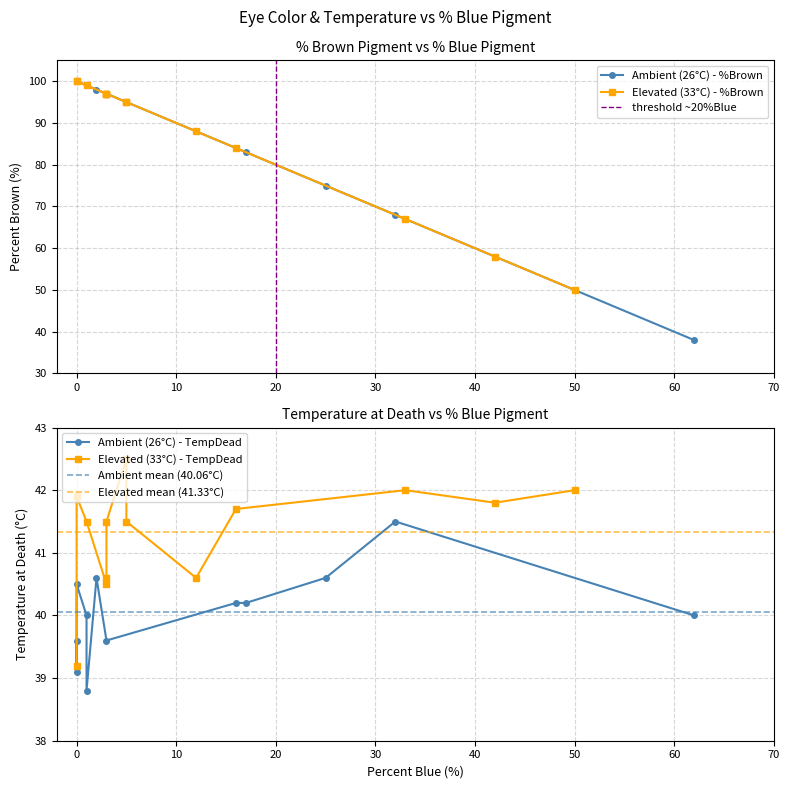

What is the difference between the highest and lowest values at 25?

34.4